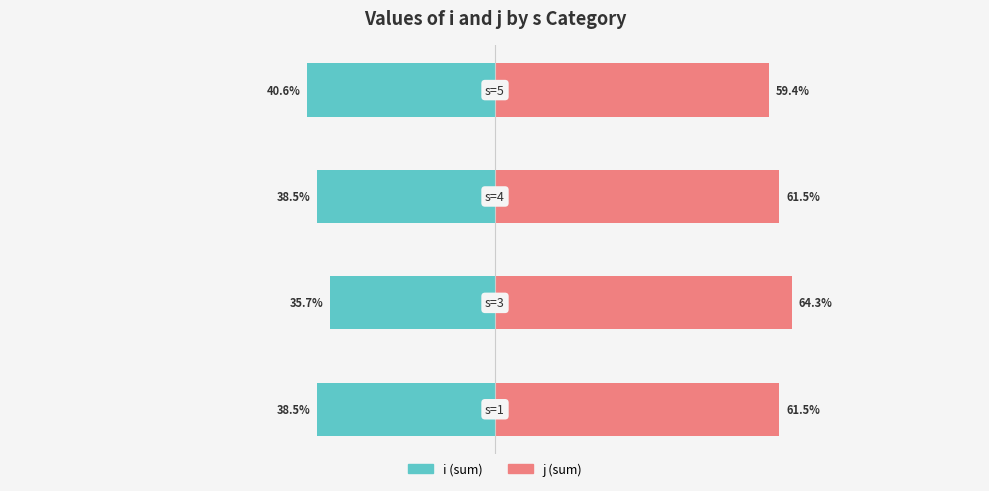

Count the number of data series in this chart.

2